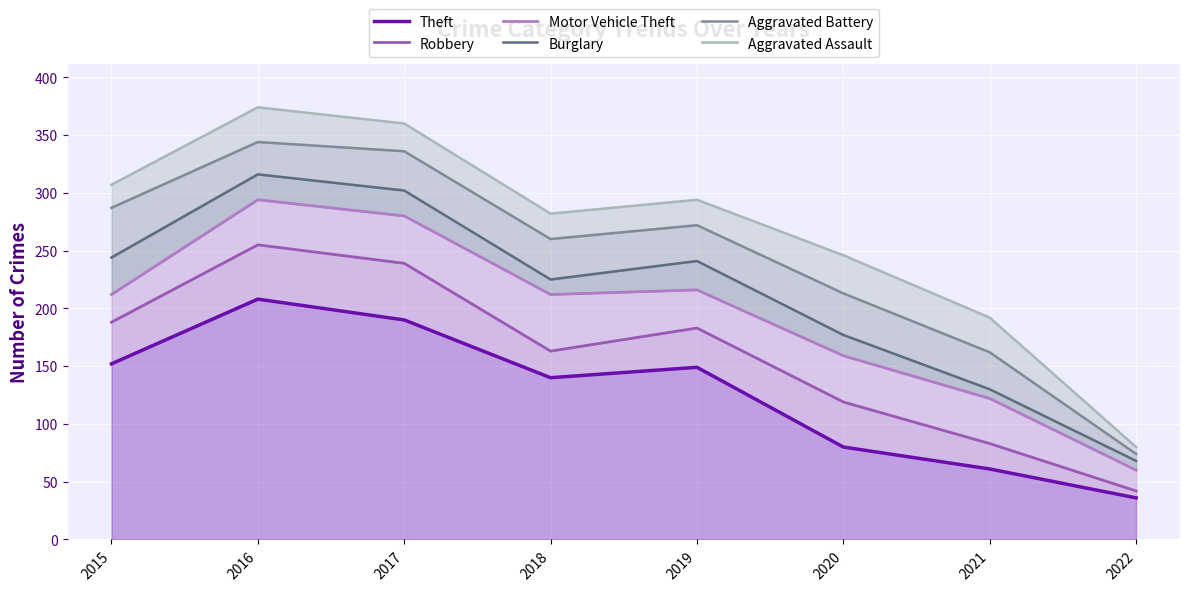

At how many categories does at least one series exceed 229?

6